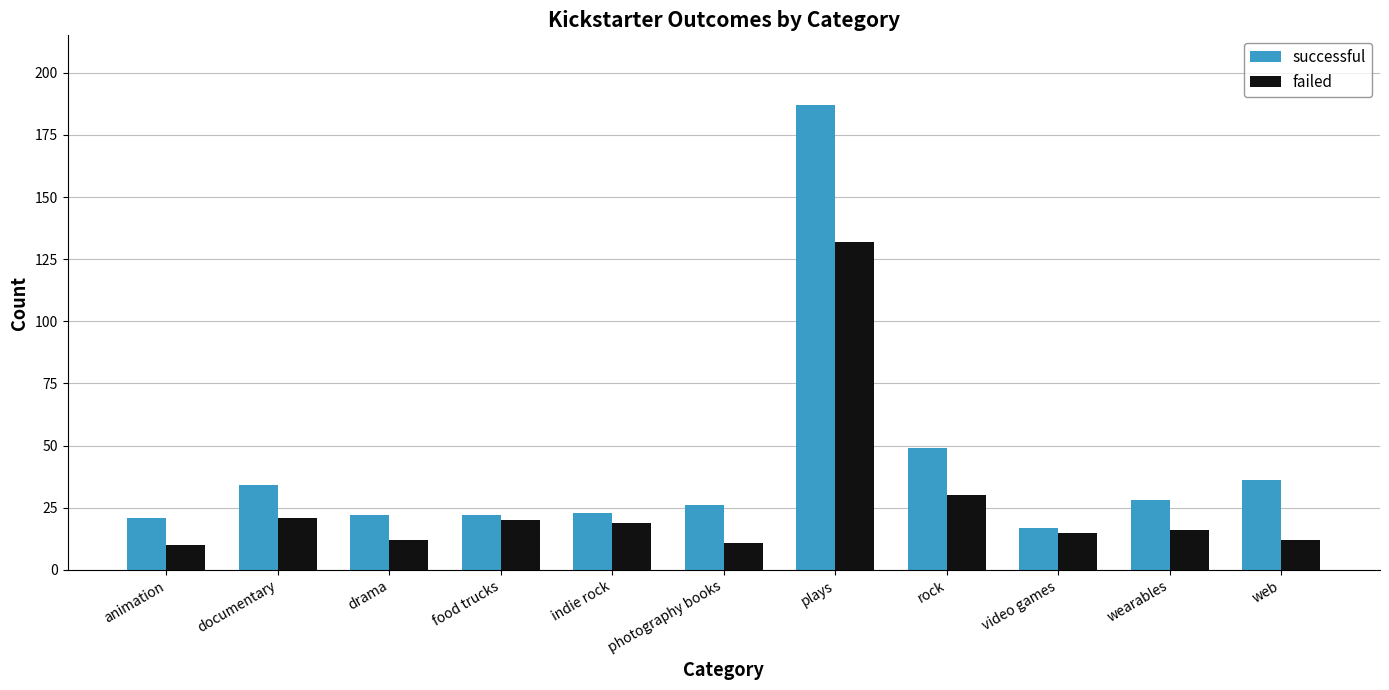

Reading right to left, extract all data points from this chart.

successful: web=36	wearables=28	video games=17	rock=49	plays=187	photography books=26	indie rock=23	food trucks=22	drama=22	documentary=34	animation=21
failed: web=12	wearables=16	video games=15	rock=30	plays=132	photography books=11	indie rock=19	food trucks=20	drama=12	documentary=21	animation=10